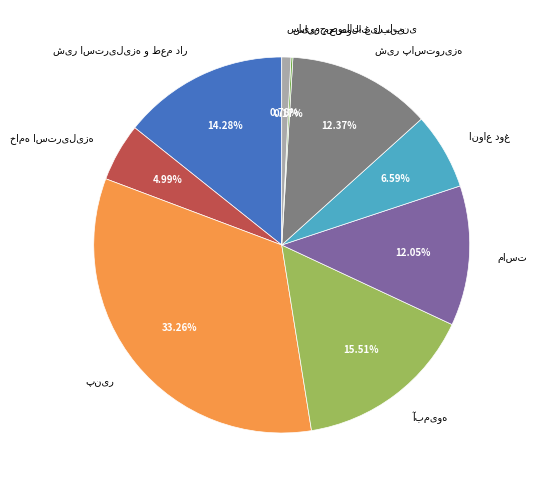

Does any single category account for the majority?

No